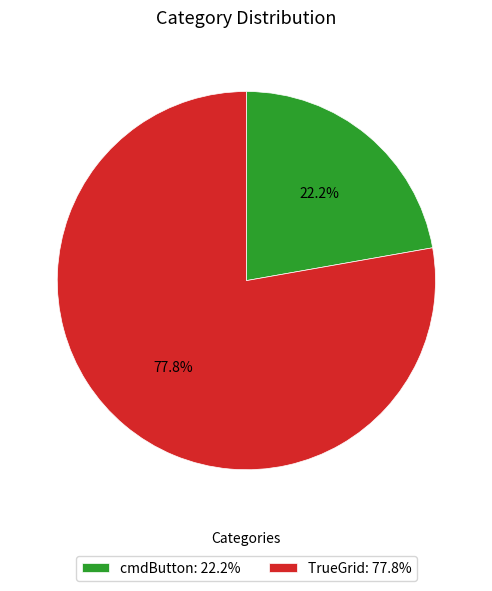

Rank the categories by value from lowest to highest.

cmdButton: 22.2%, TrueGrid: 77.8%